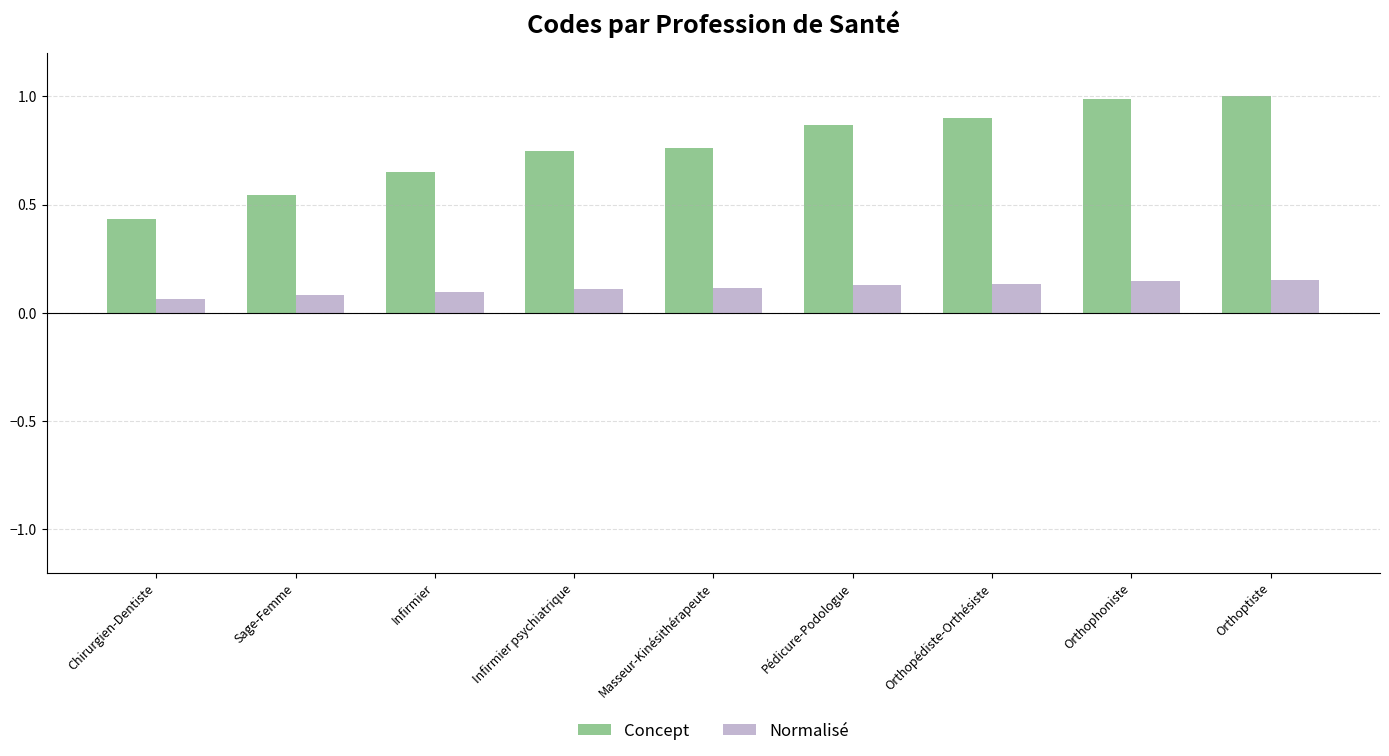

What are all the series names shown in the legend?

Concept, Normalisé